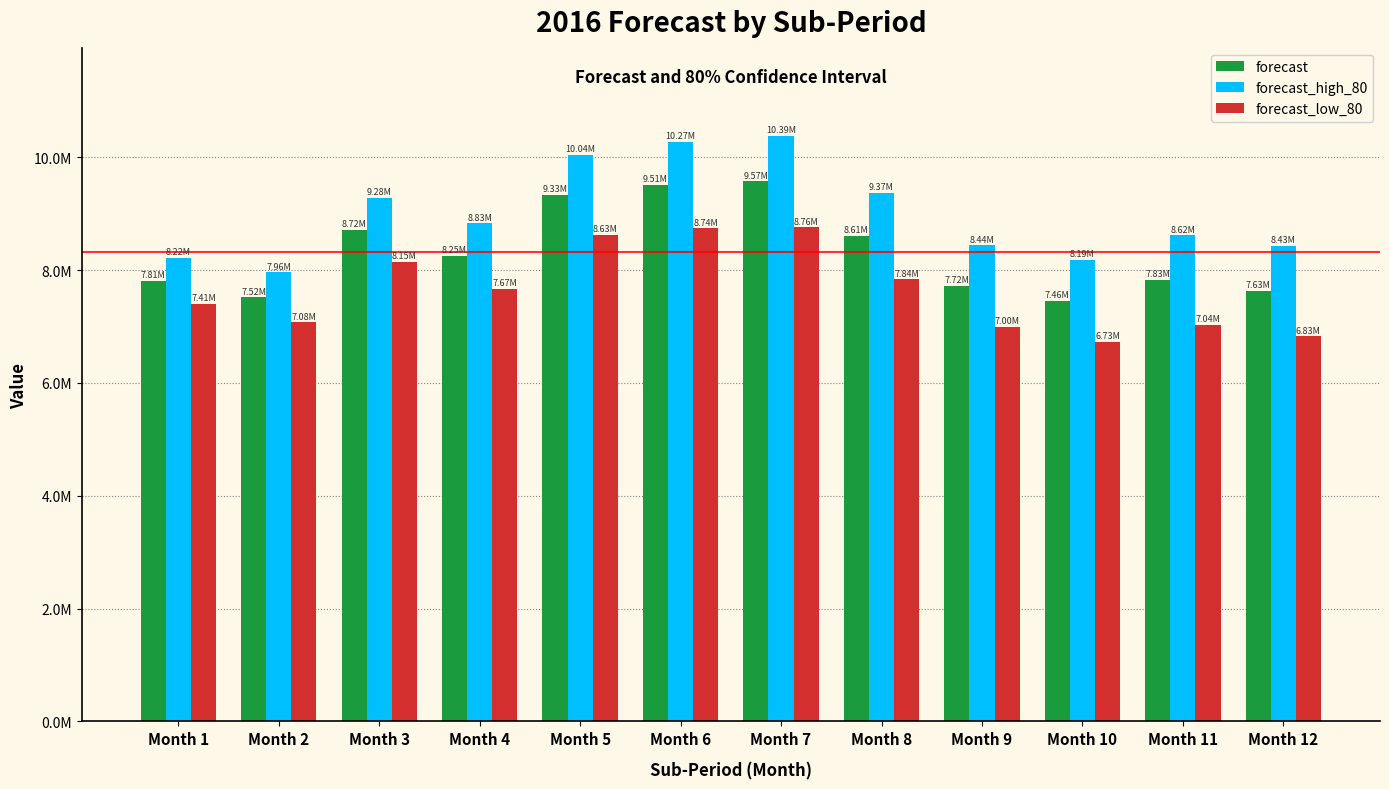

What is the difference between the highest and lowest values at Month 5?

1410051.6